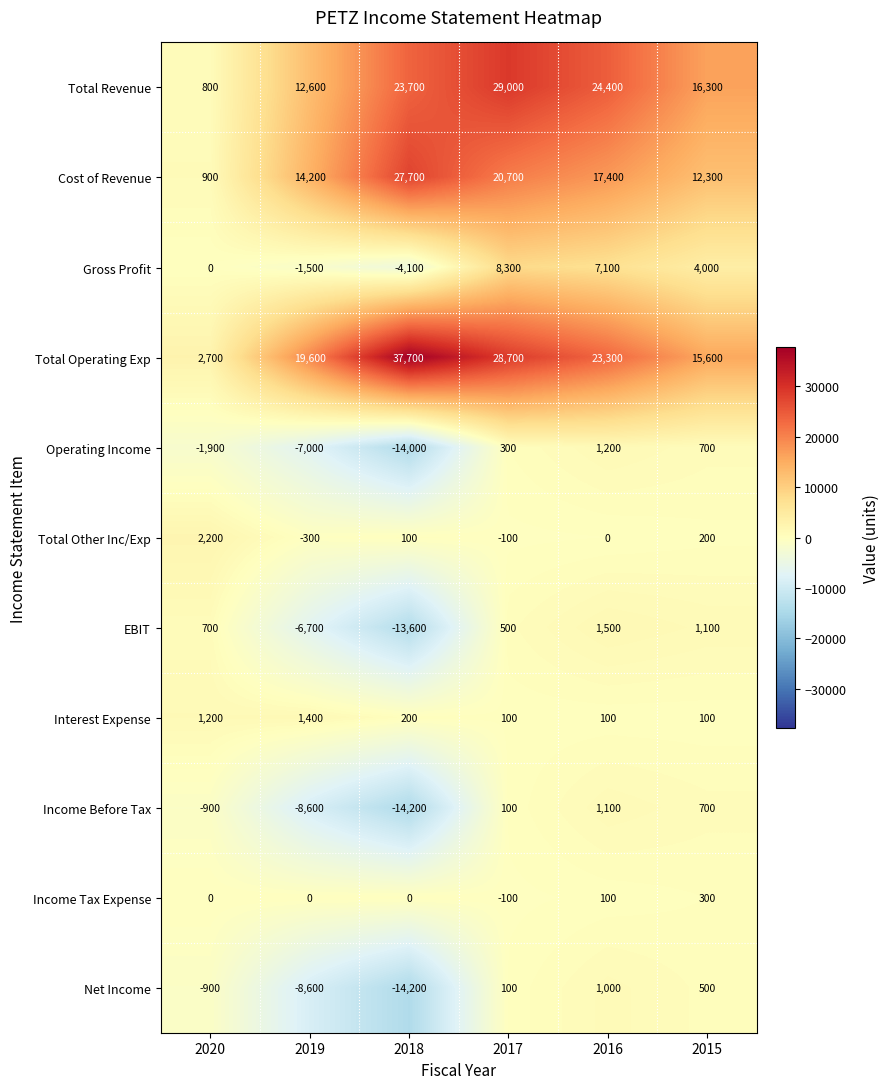

True or false: Net Income has a value of -8600 at 2019.

True